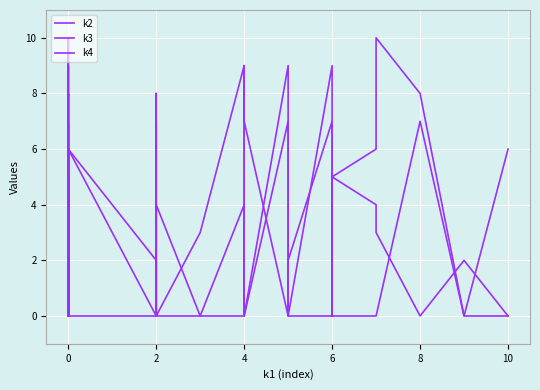

Reading left to right, transcribe all the data shown in this chart.

k2: 0	5	2	0	2	0	0	3	0	4	0	10	4	4	7	5	8	2	0	0	0	0	0	0	2	4	0	4	0	0	7	0	0	0	0	0	0	7	0	0
k3: 0	0	0	0	7	2	4	0	0	5	0	5	0	2	5	0	0	5	6	2	0	0	6	7	0	0	3	9	0	0	9	0	9	0	5	6	10	8	0	6
k4: 0	0	8	8	0	0	6	0	9	8	3	0	0	0	10	0	0	0	6	0	8	0	0	0	0	0	0	0	9	7	0	2	7	7	5	4	3	0	2	0